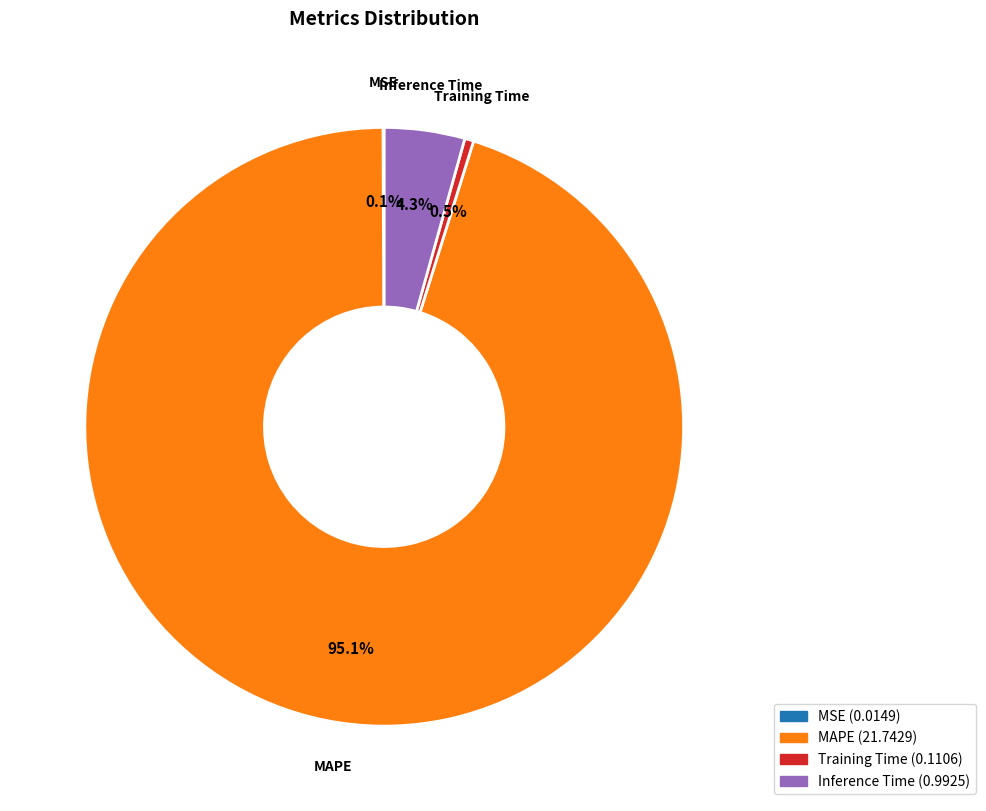

Is there a majority slice in this chart?

Yes